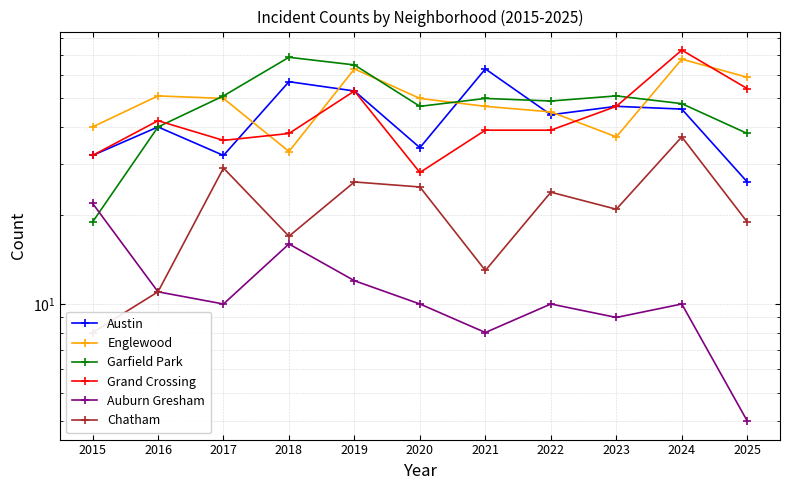

At how many categories does at least one series exceed 37?

11